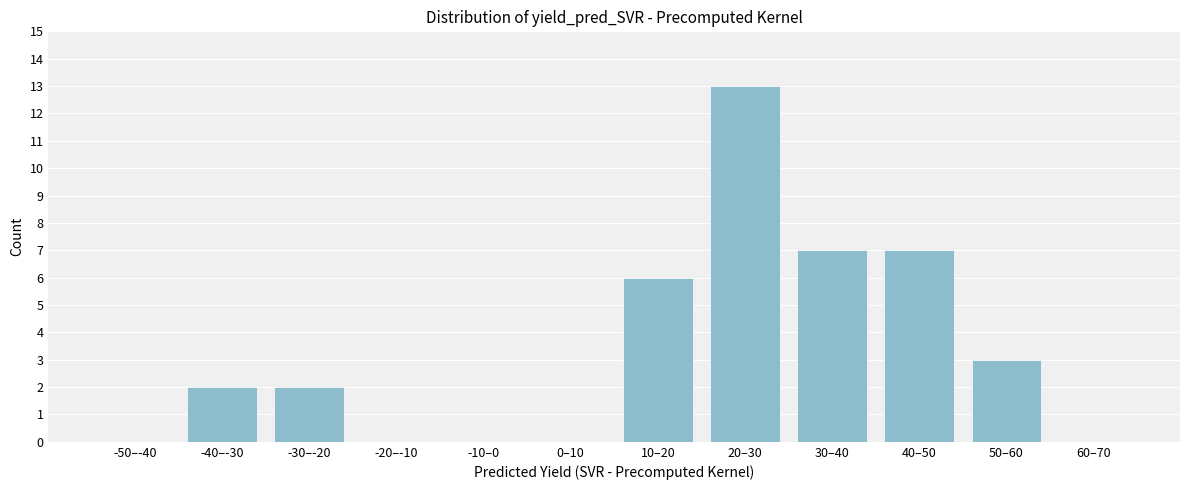

Reading right to left, extract all data points from this chart.

60–70=0	50–60=3	40–50=7	30–40=7	20–30=13	10–20=6	0–10=0	-10–0=0	-20–-10=0	-30–-20=2	-40–-30=2	-50–-40=0